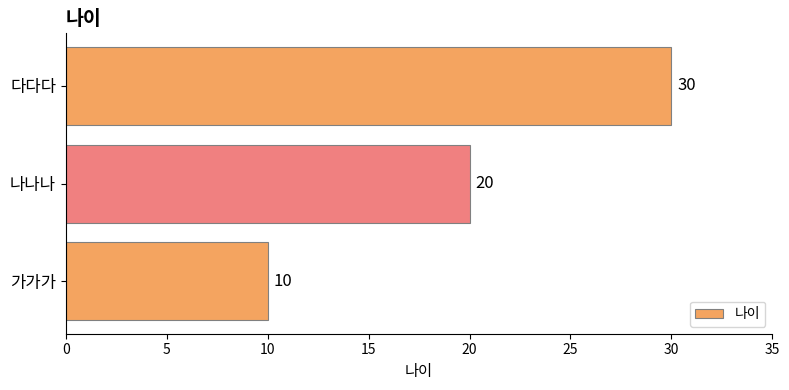

Reading bottom to top, extract all data points from this chart.

가가가=10	나나나=20	다다다=30